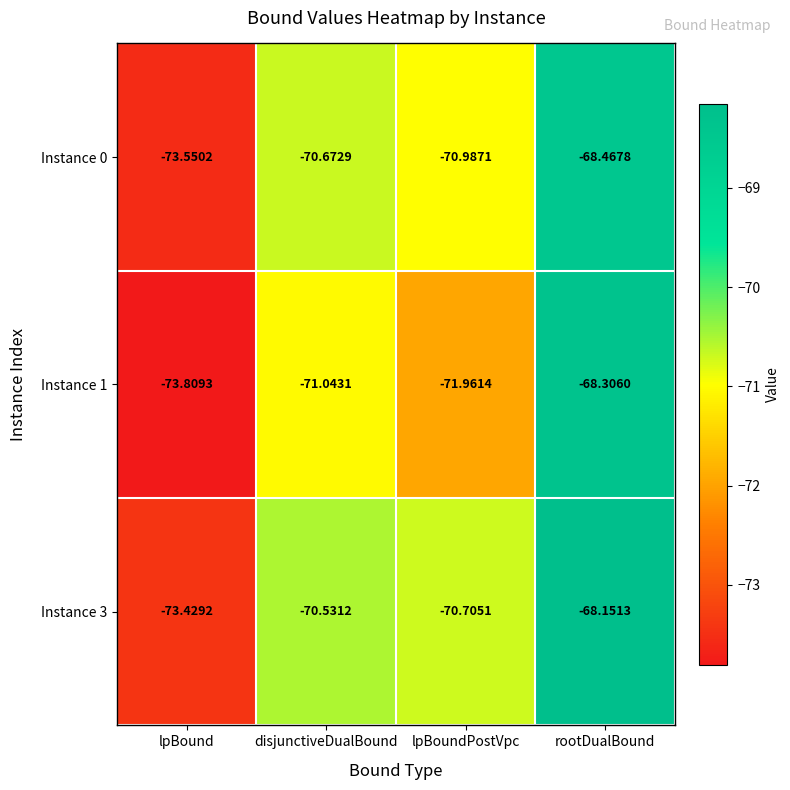

Is the value of Instance 3 at rootDualBound greater than the value of Instance 1 at rootDualBound?

Yes